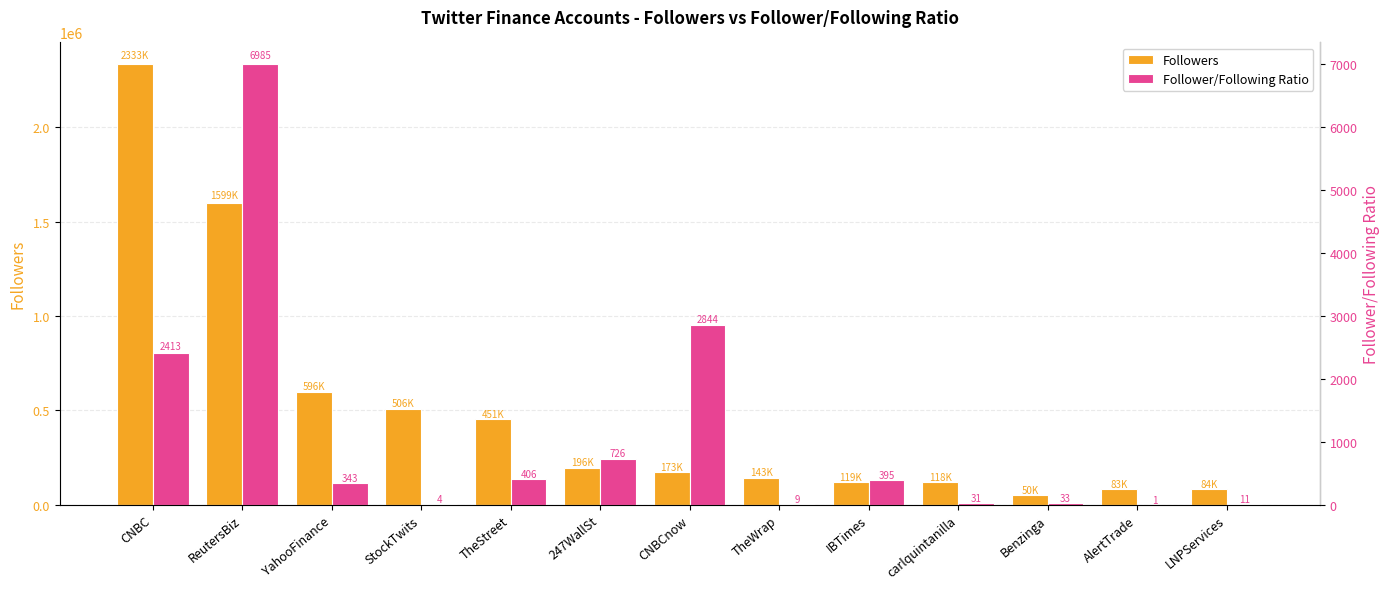

Which series has the largest total across all categories?

Followers